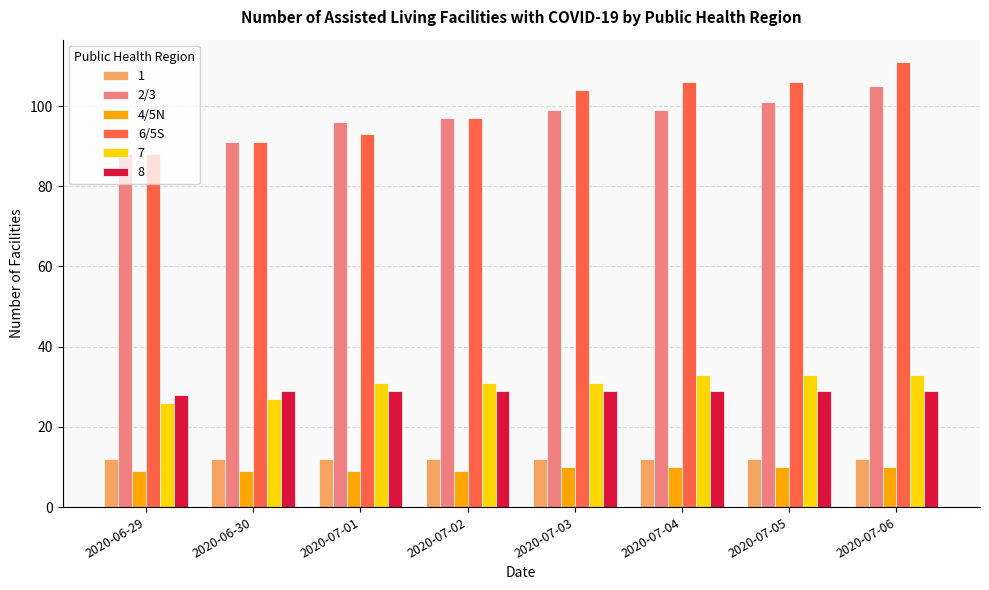

What is the difference between the 6/5S values at 2020-07-01 and 2020-07-03?

11